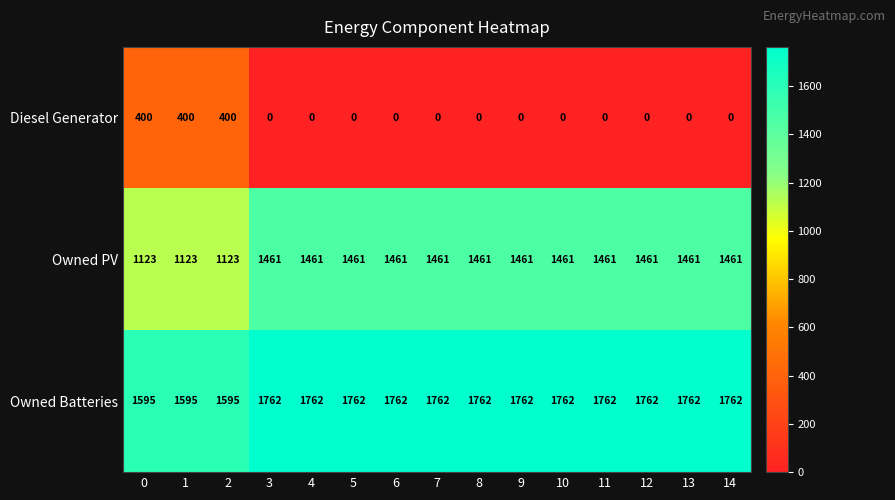

How many series are shown in this chart?

3